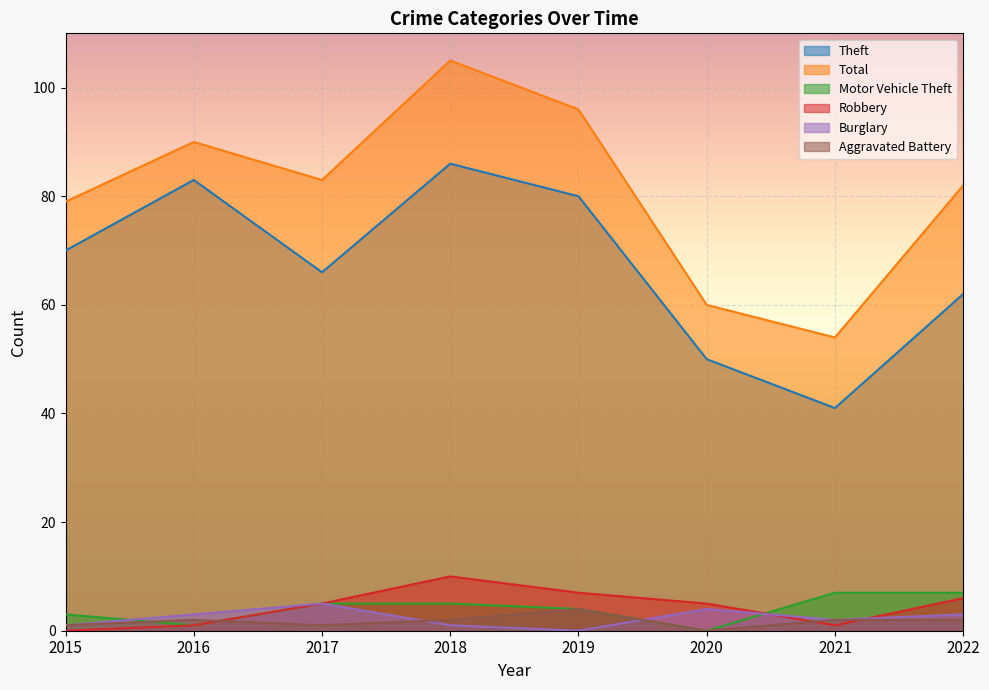

After their last crossing, which series has the higher values: Burglary or Motor Vehicle Theft?

Motor Vehicle Theft